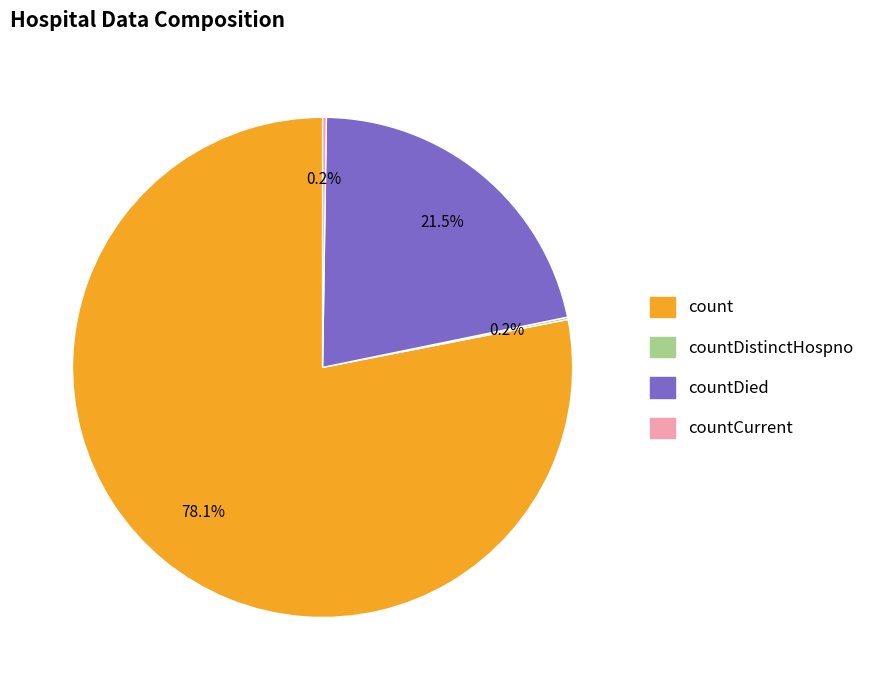

Does any single category account for the majority?

Yes